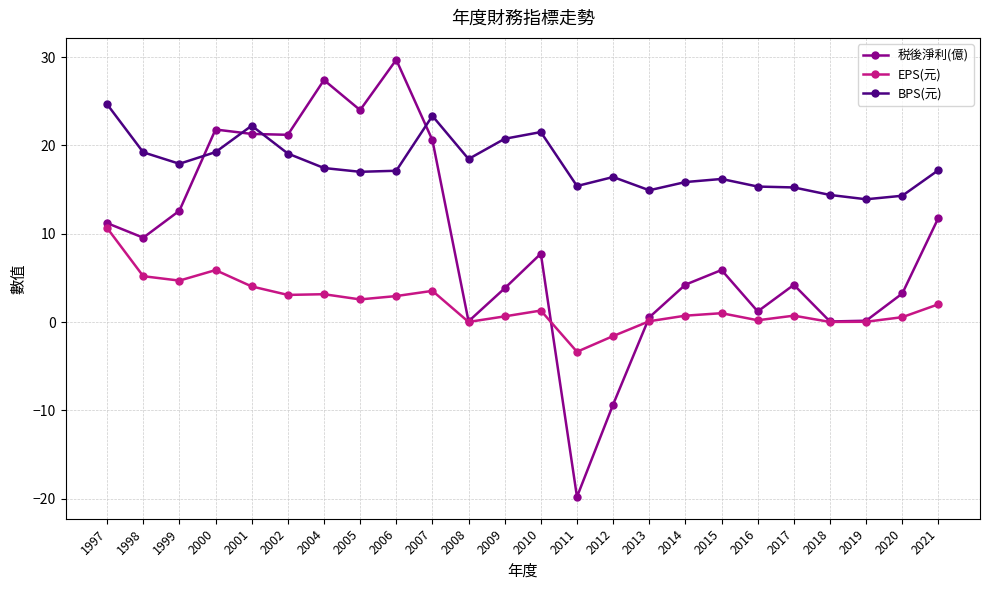

True or false: BPS(元) and 税後淨利(億) intersect in this chart.

True